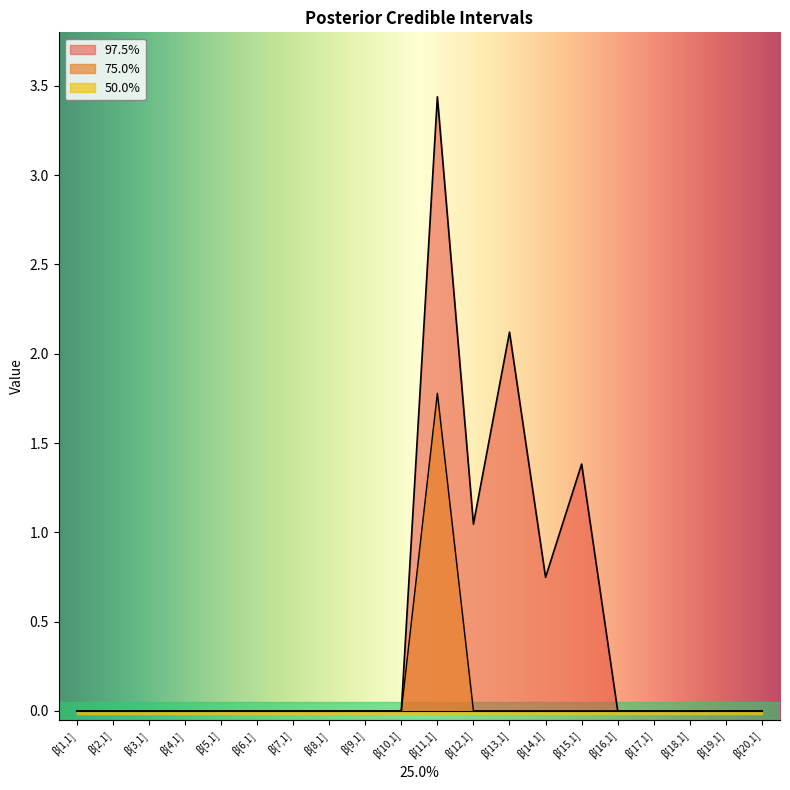

What is the sum of all 97.5% values?

8.7